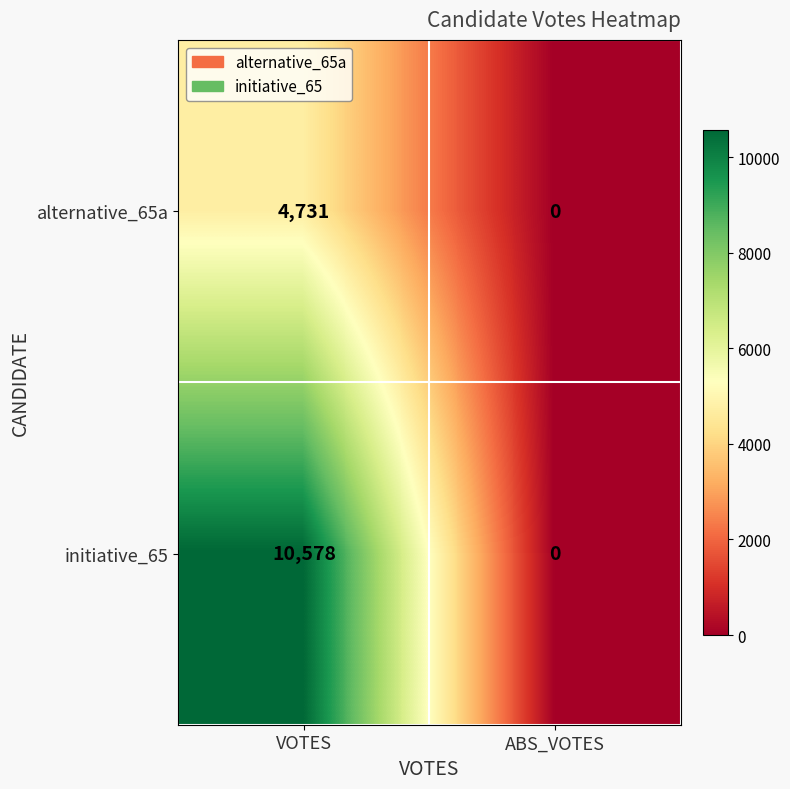

Rank the series by their average value, from lowest to highest.

alternative_65a, initiative_65